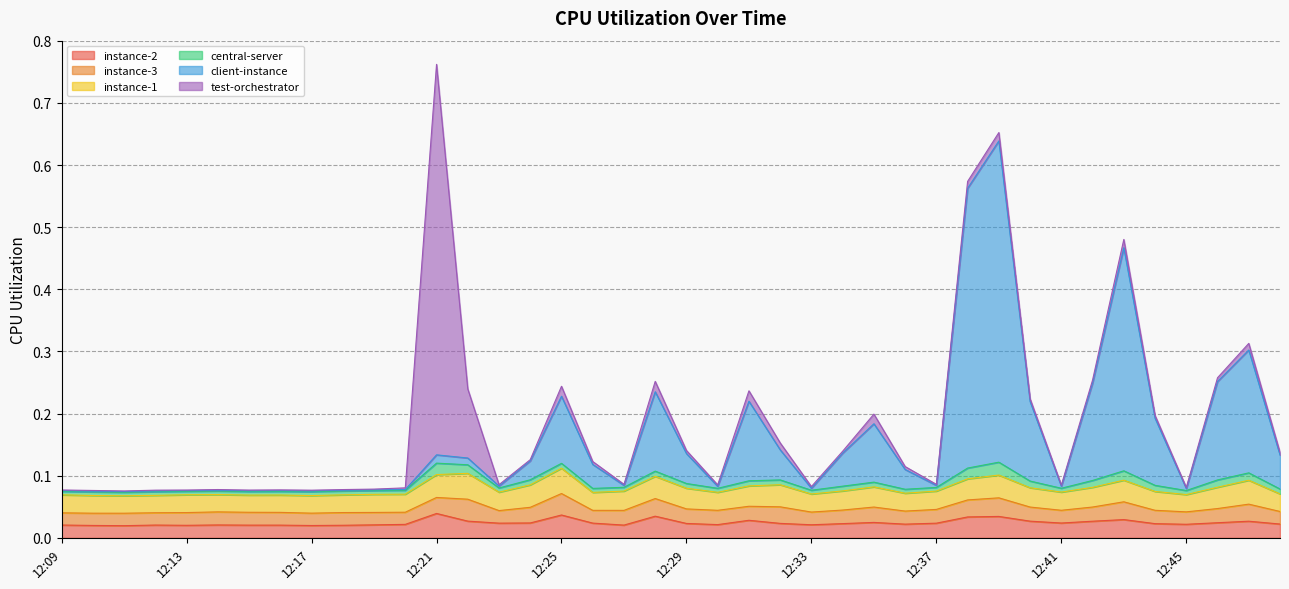

How many lines are shown in the chart?

6